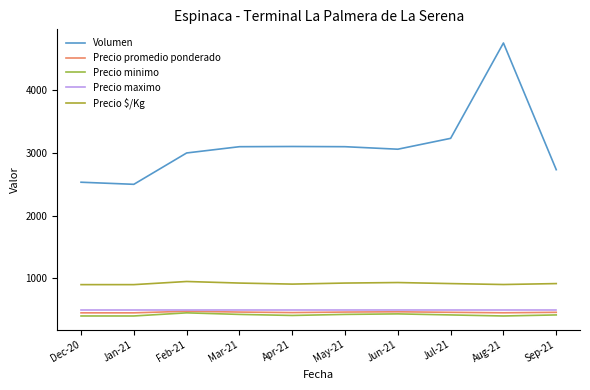

True or false: Precio promedio ponderado and Precio $/Kg intersect in this chart.

False